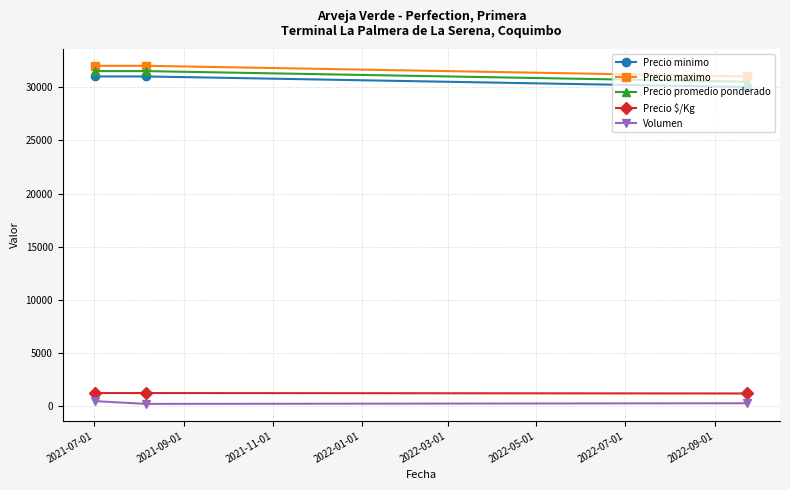

What is the difference between the maximum and minimum values in the Precio promedio ponderado series?

1000